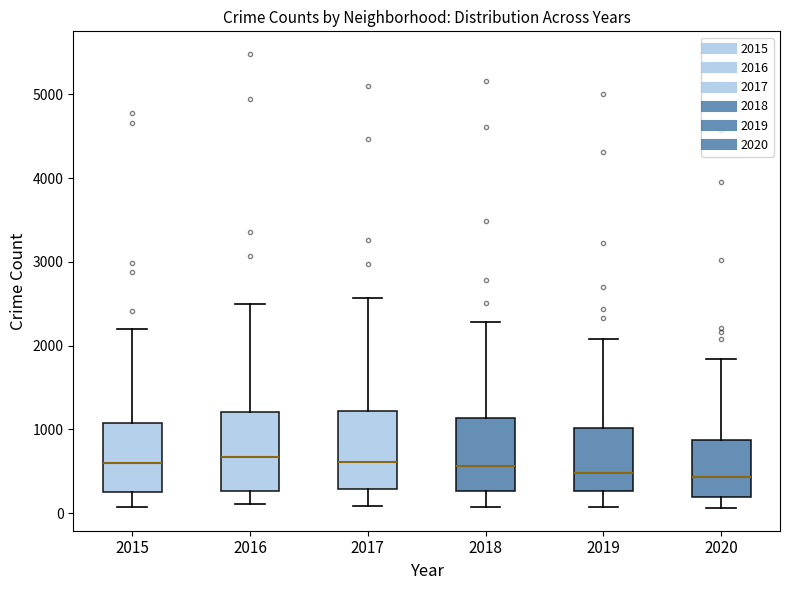

Where does the median line of the box at x = 2016 sit on the y-axis? The values are not printed on the chart, so give them approximately, as read against the axis.

700